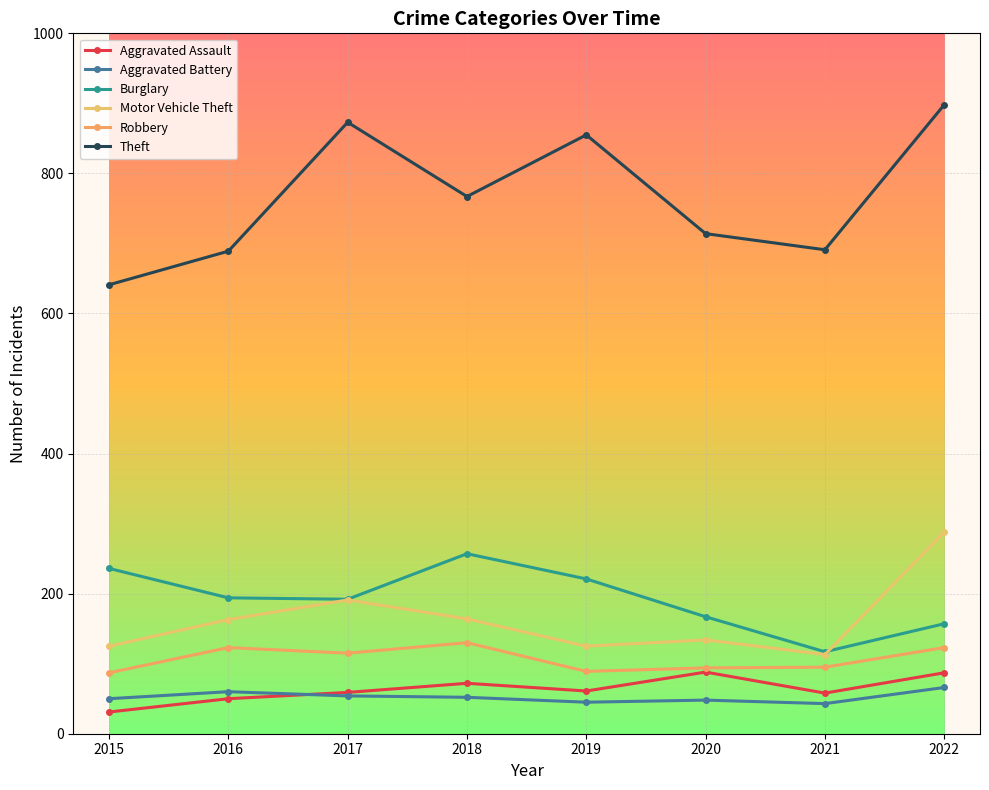

Which category has the lowest value across all series?

2015